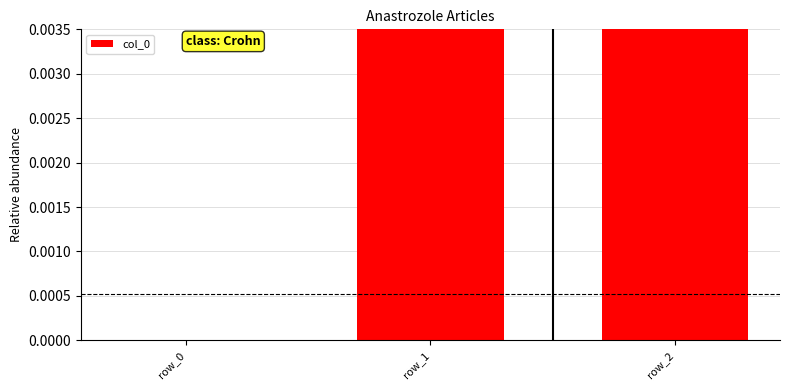

List the labels in order of value, largest first.

row_2, row_1, row_0